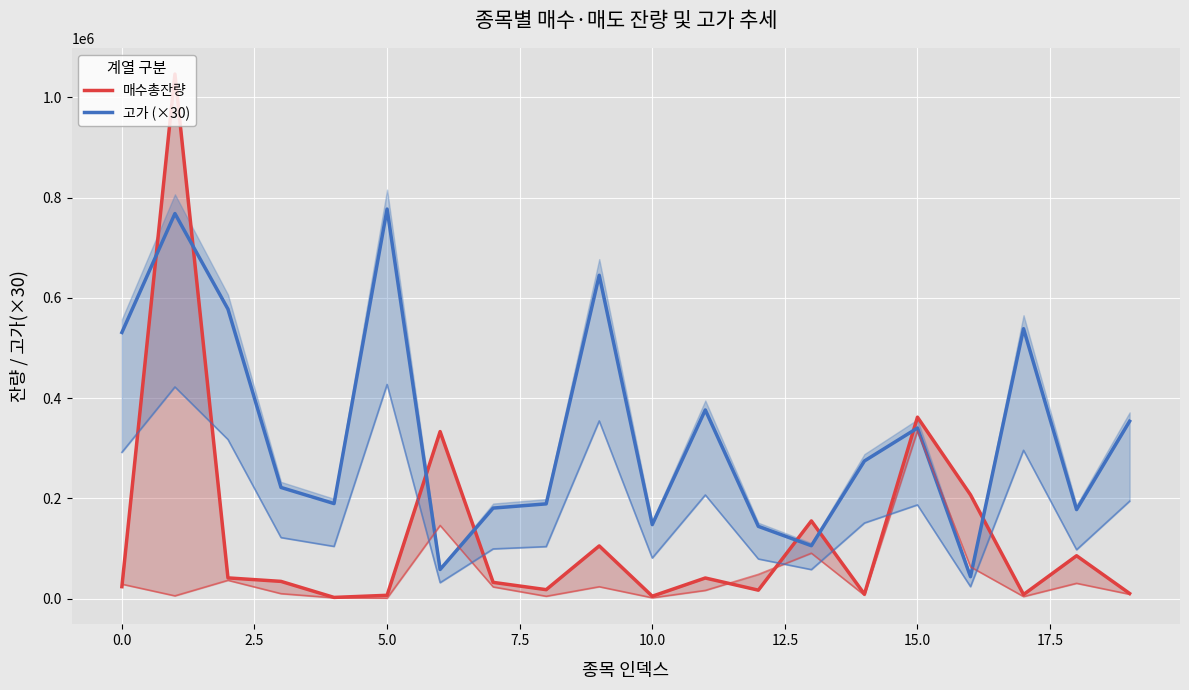

What is the smallest value displayed?

2790